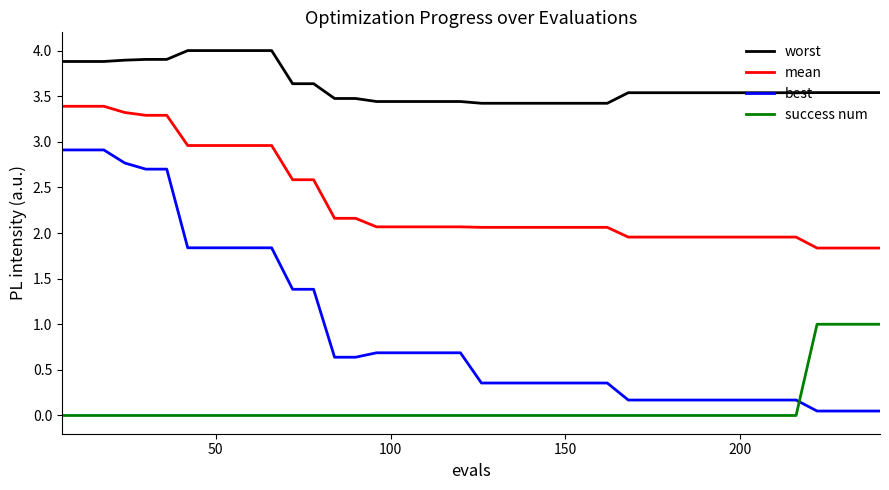

True or false: worst and mean intersect in this chart.

False